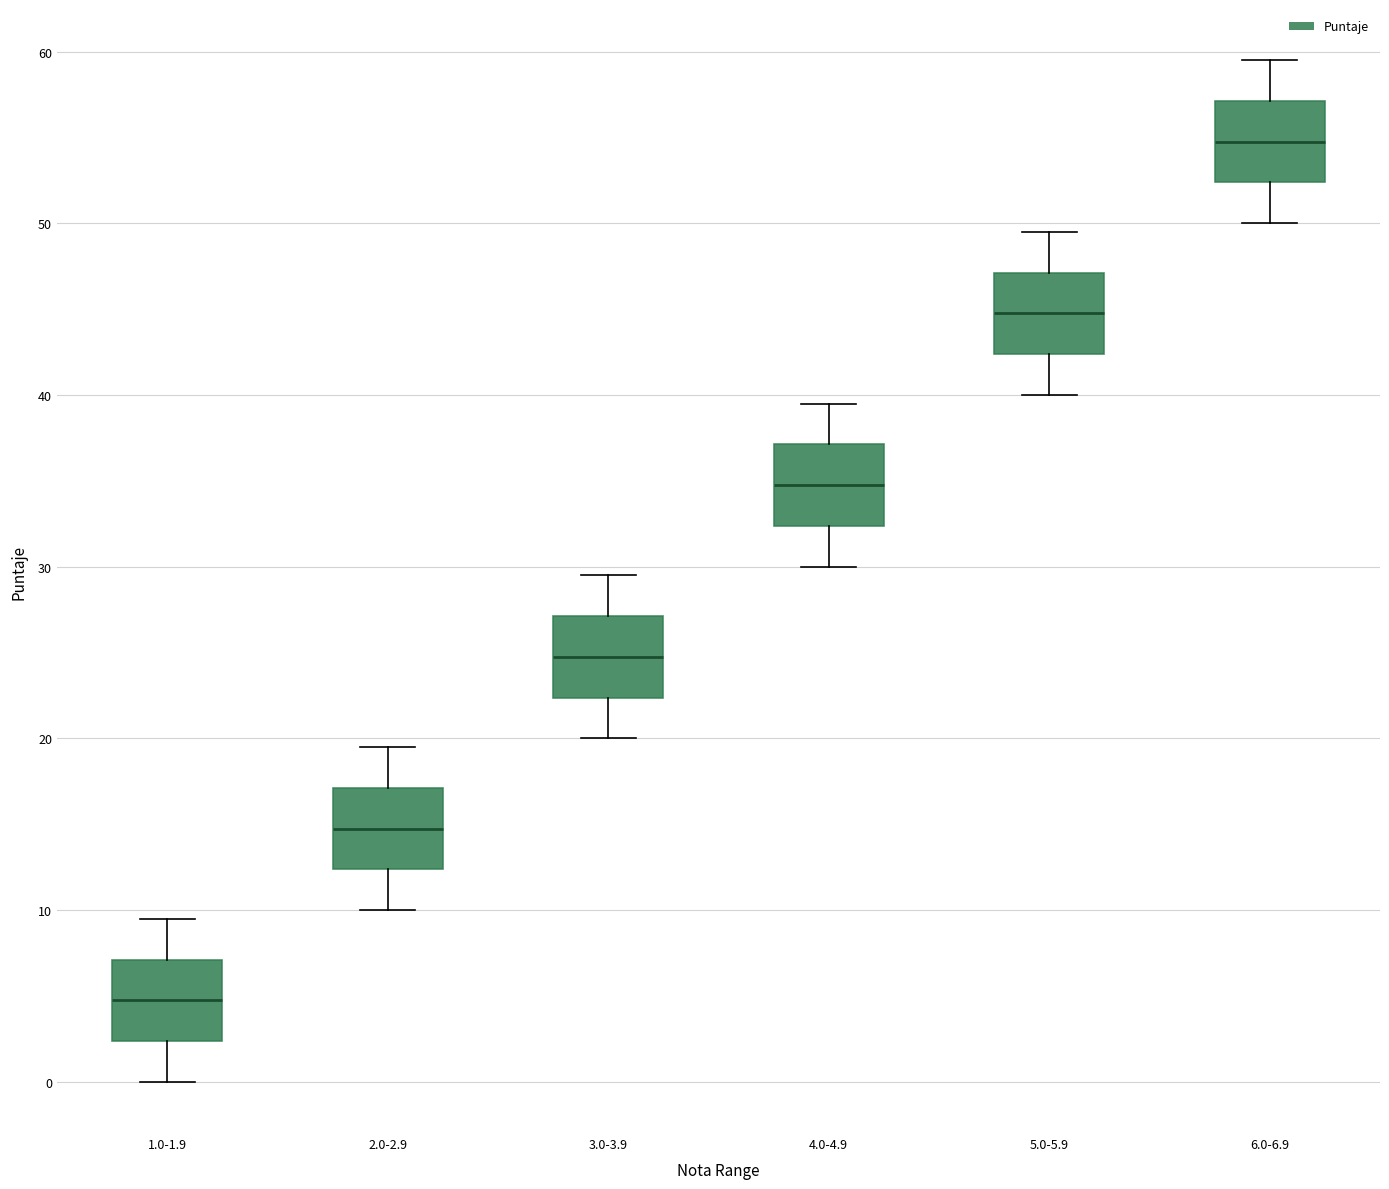

Which box has the highest median line?

6.0-6.9